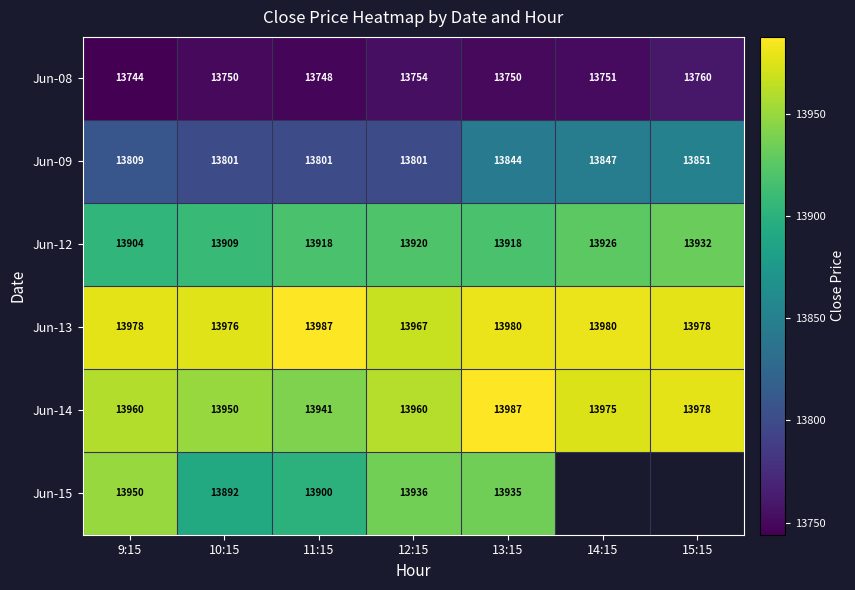

At which label does Jun-12 reach its minimum?

9:15